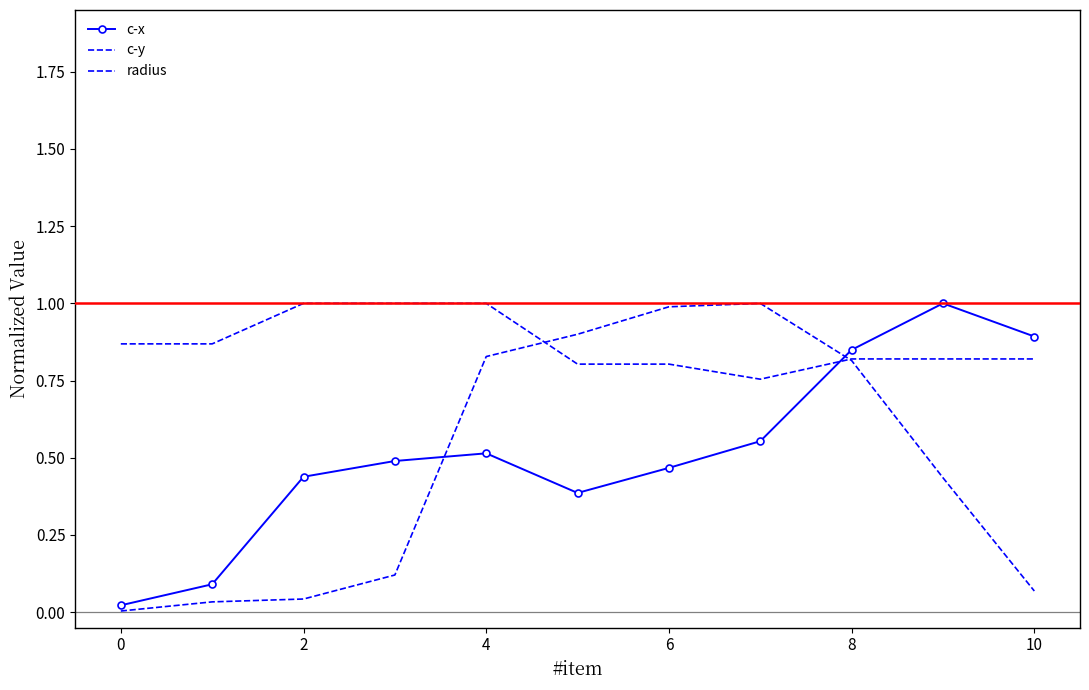

True or false: radius has more than 2 points higher than both neighbors.

False